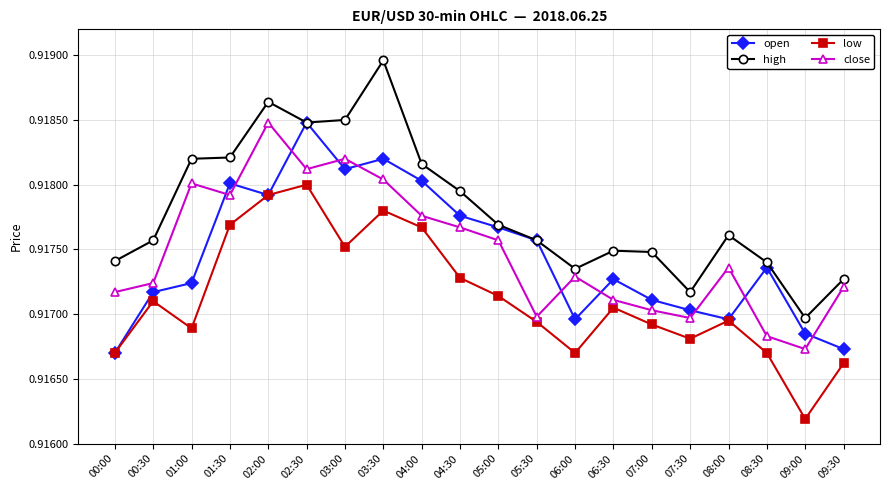

Which category has the highest value in the high series?

03:30